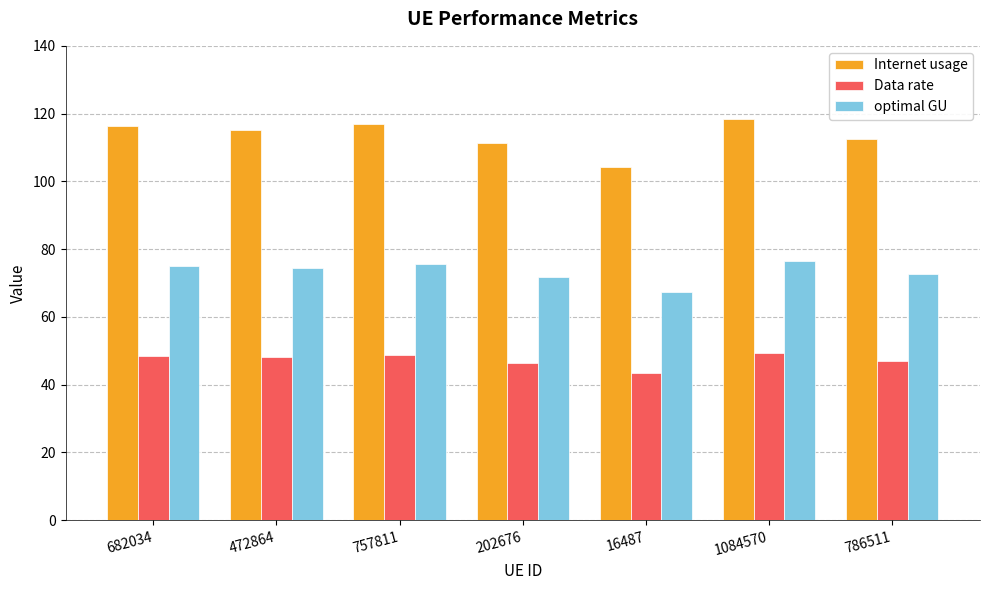

Are the bars grouped side by side (vs. stacked)?

Yes